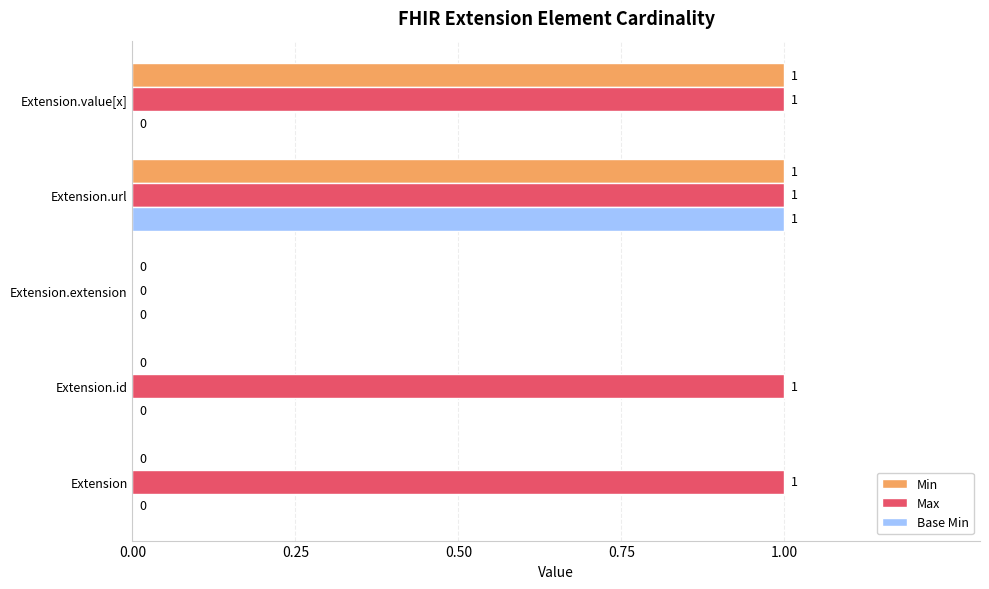

At which category is the sum across all series the highest?

Extension.url